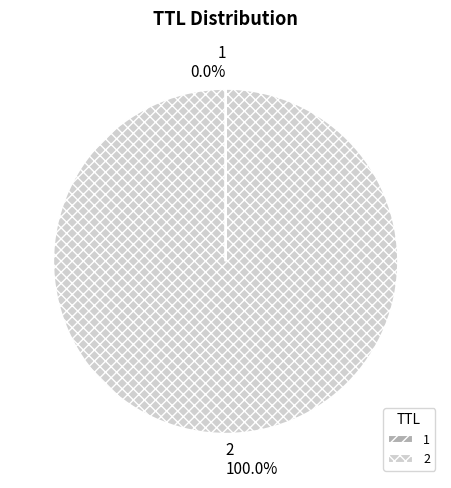

To the nearest percent, what is the average slice percentage?

50%